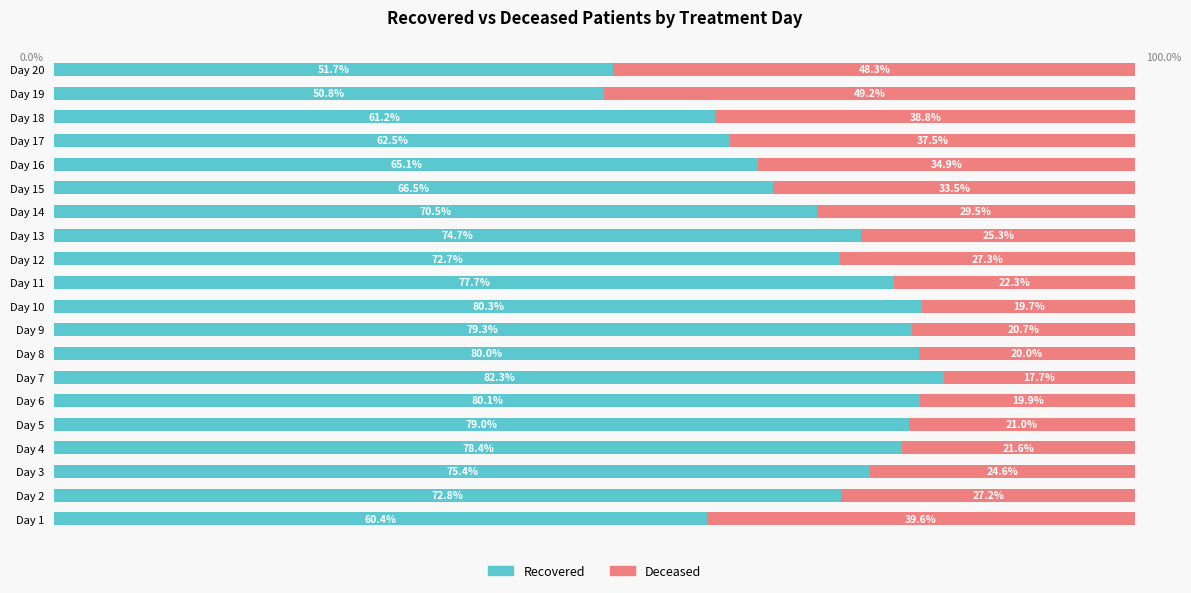

At which label does Recovered reach its minimum?

Day 19